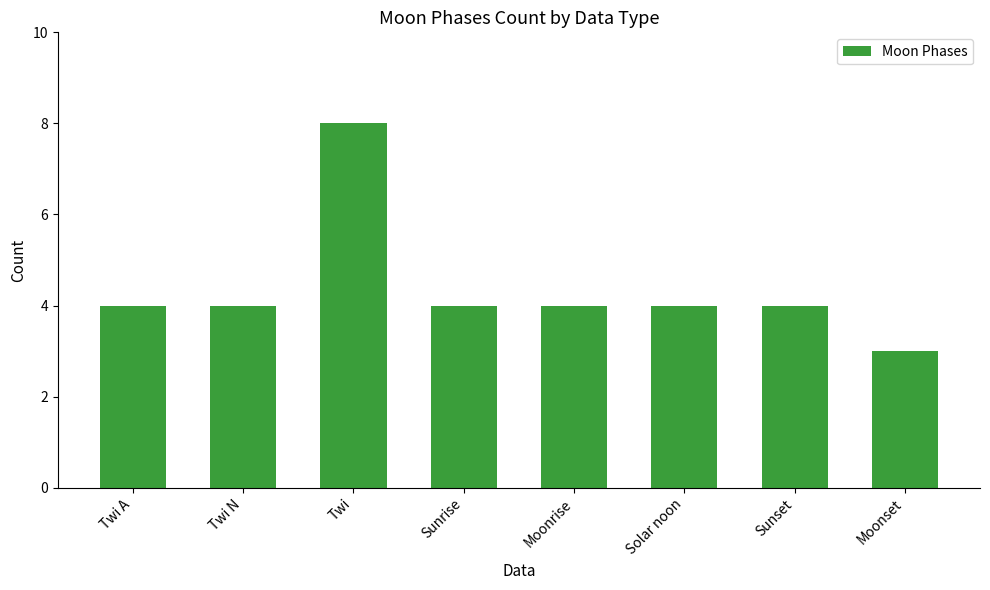

How many series are shown in this chart?

1